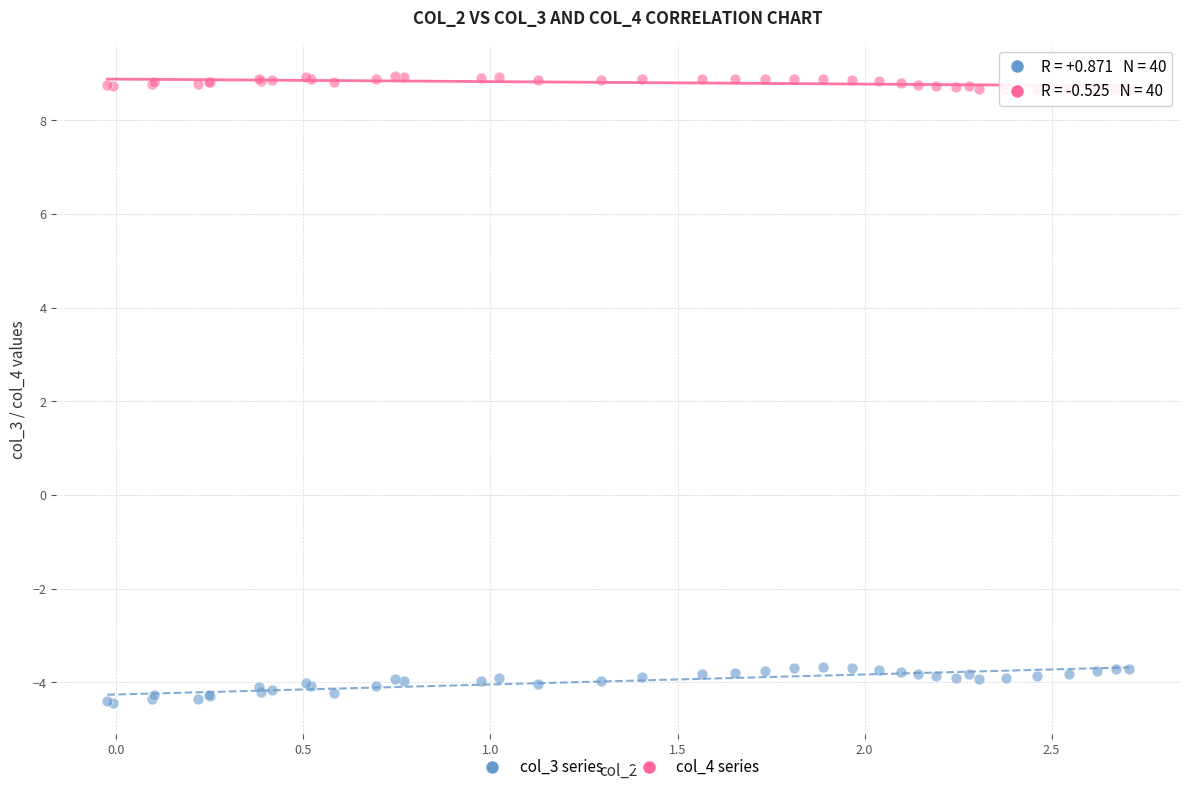

What are all the series names shown in the legend?

col_3 series, col_4 series